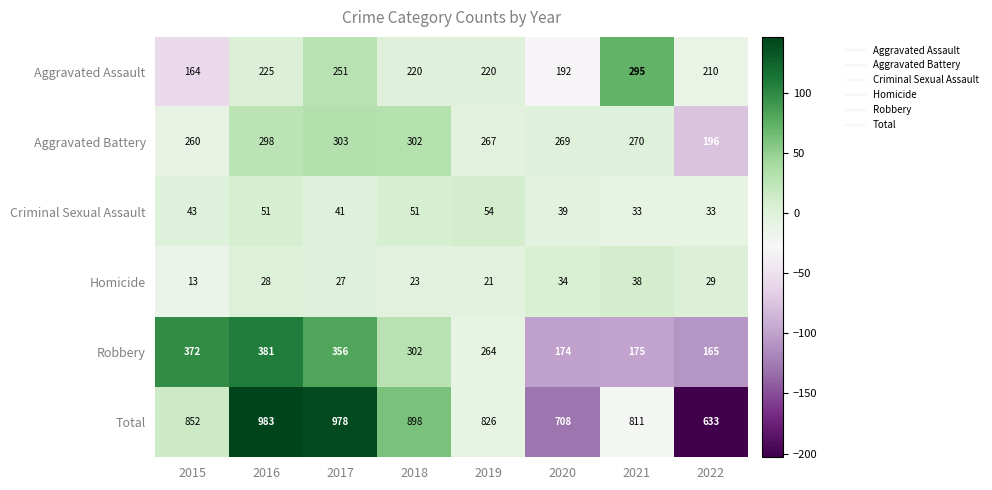

Which series has the largest total across all categories?

Total